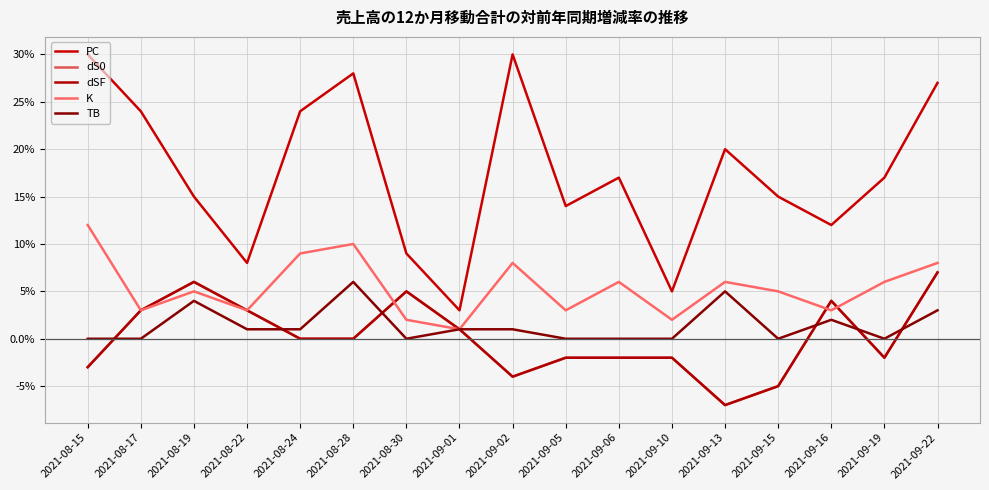

Where is the first local maximum for dS0?

2021-08-19